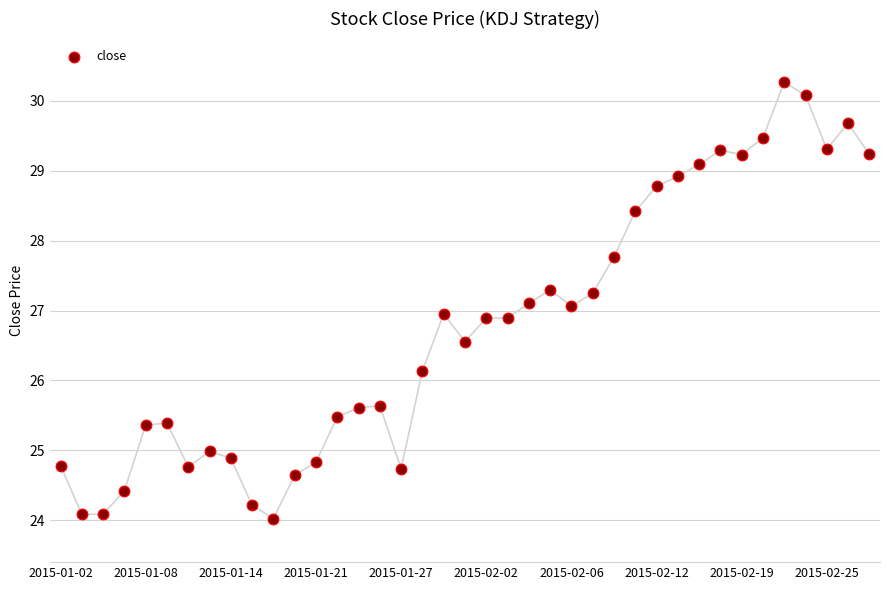

What is the range of Y values (max minus min)?

6.2